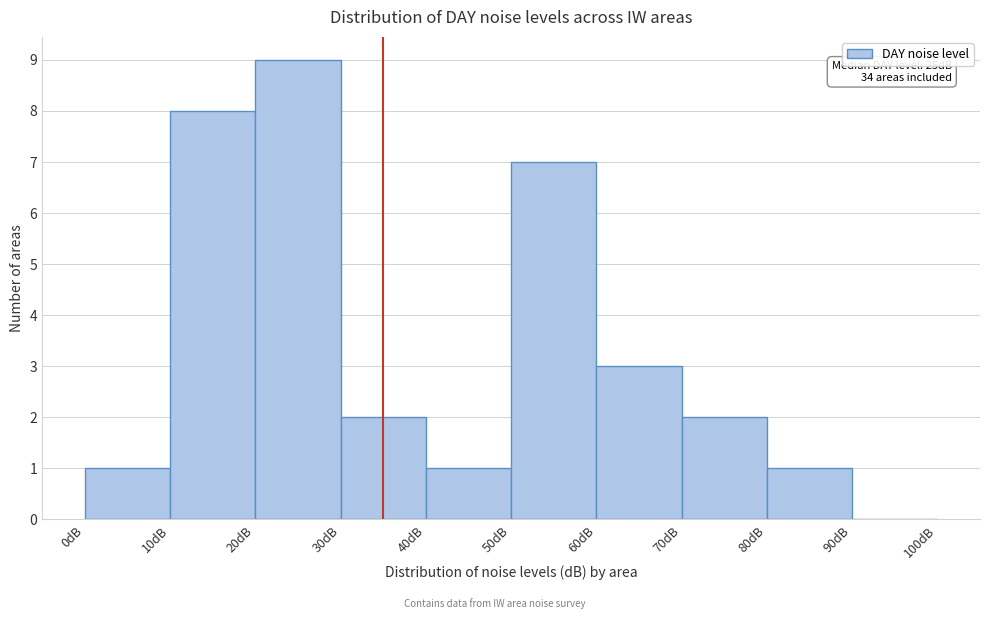

Over which range of the x-axis is the bar tallest?

20 to 30